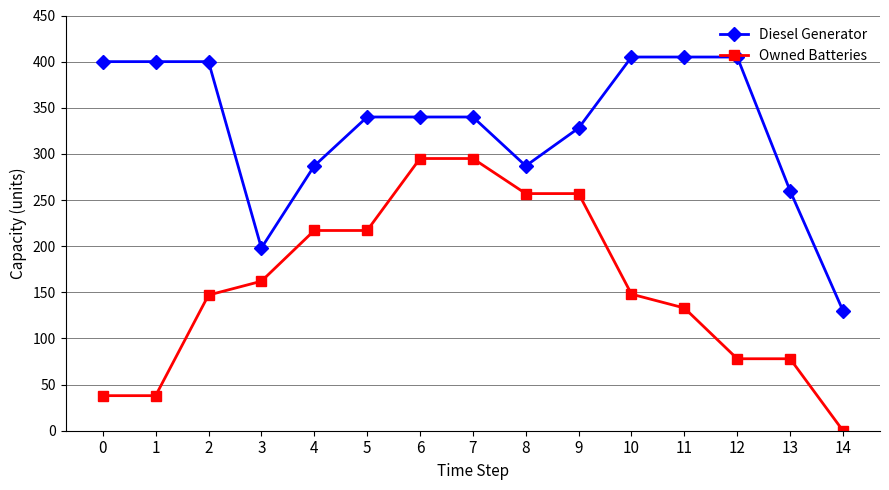

True or false: Owned Batteries and Diesel Generator cross at least once.

False